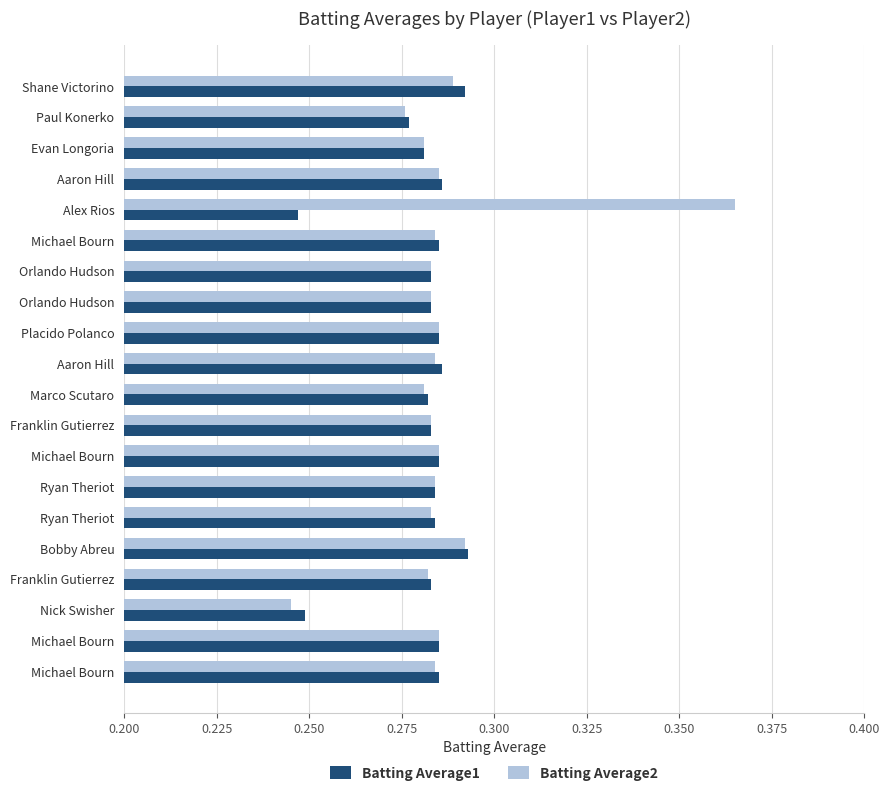

What are all the series names shown in the legend?

Batting Average1, Batting Average2